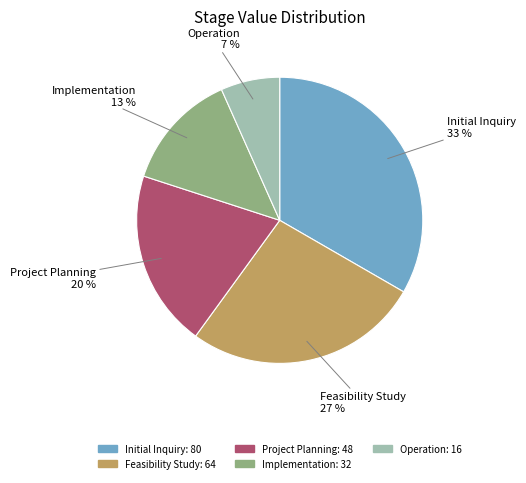

What is the largest slice in the pie chart?

Initial Inquiry